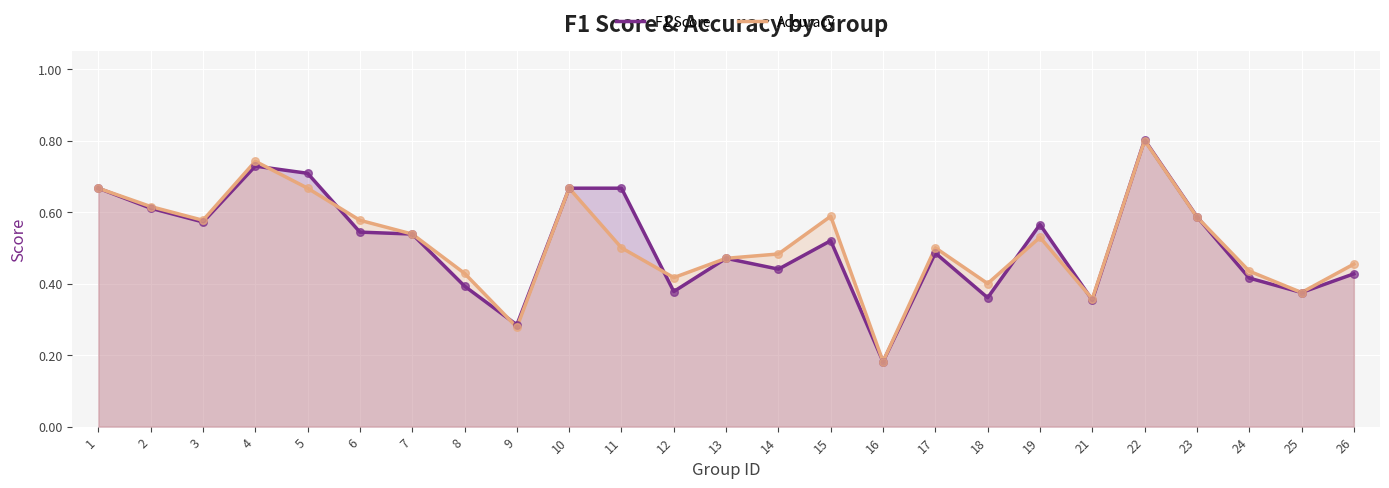

At how many categories does at least one series exceed 0?

25